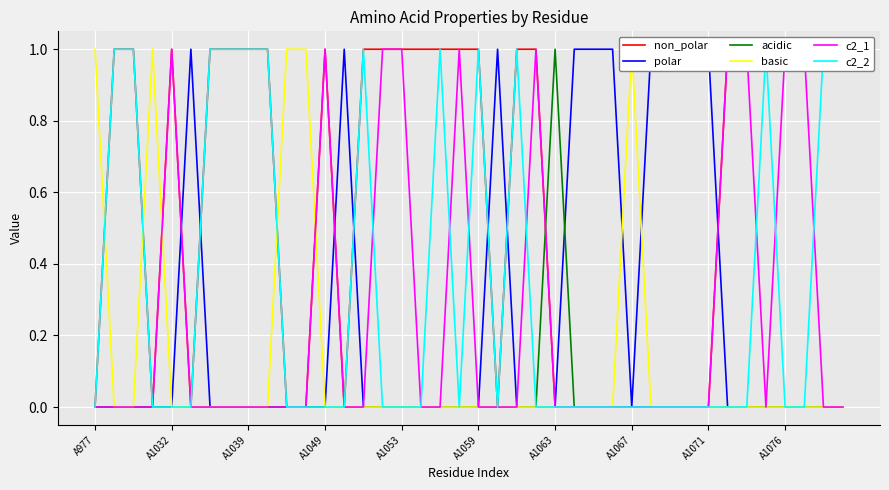

True or false: acidic has a value of 0 at A1039.

True